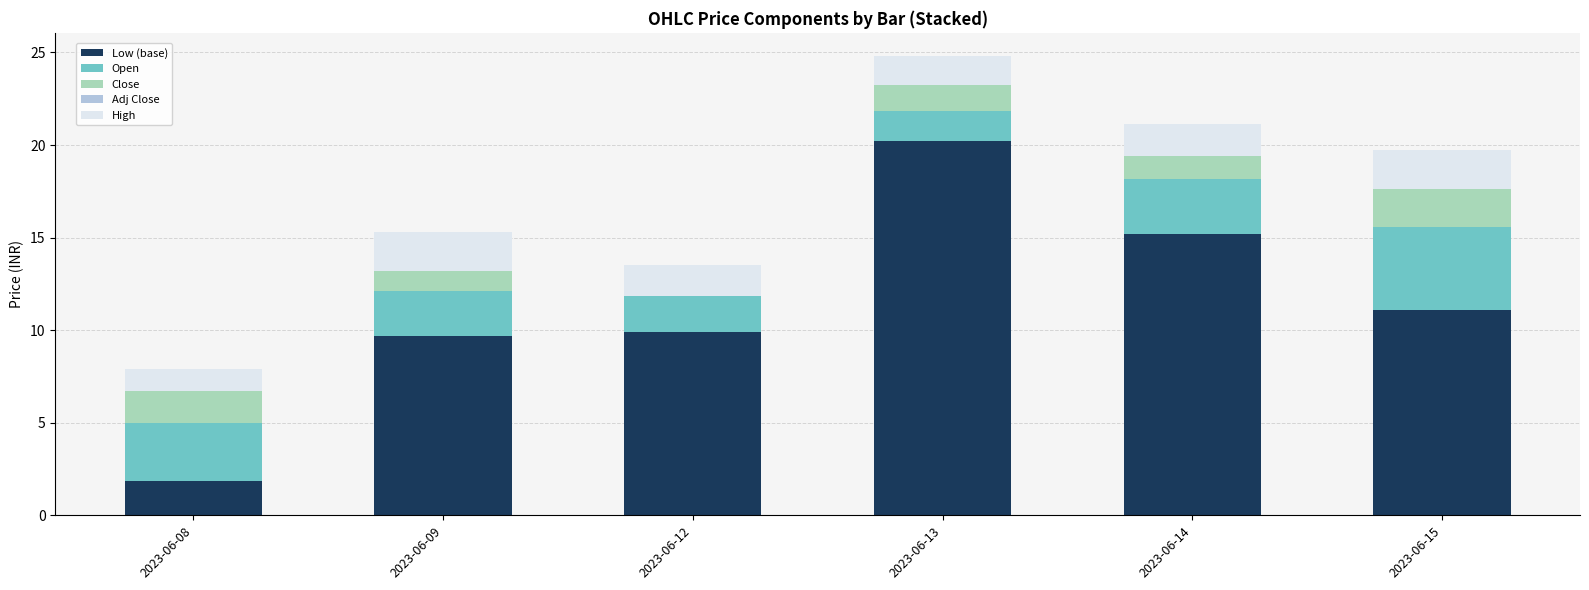

Which category has the highest value in the Low (base) series?

2023-06-13